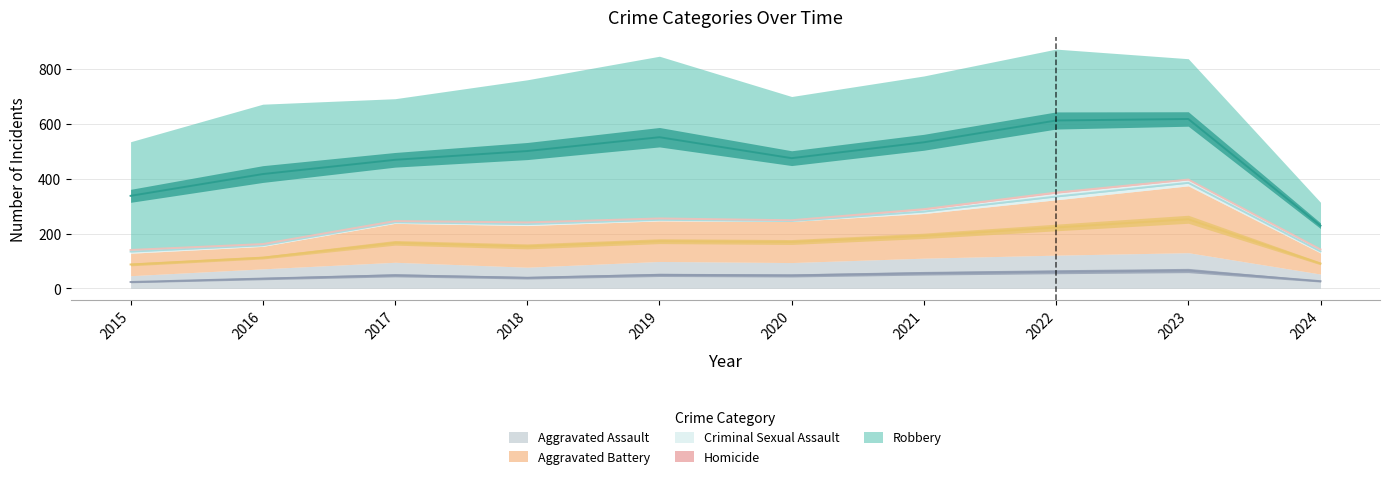

At which category is the sum across all series the highest?

2022